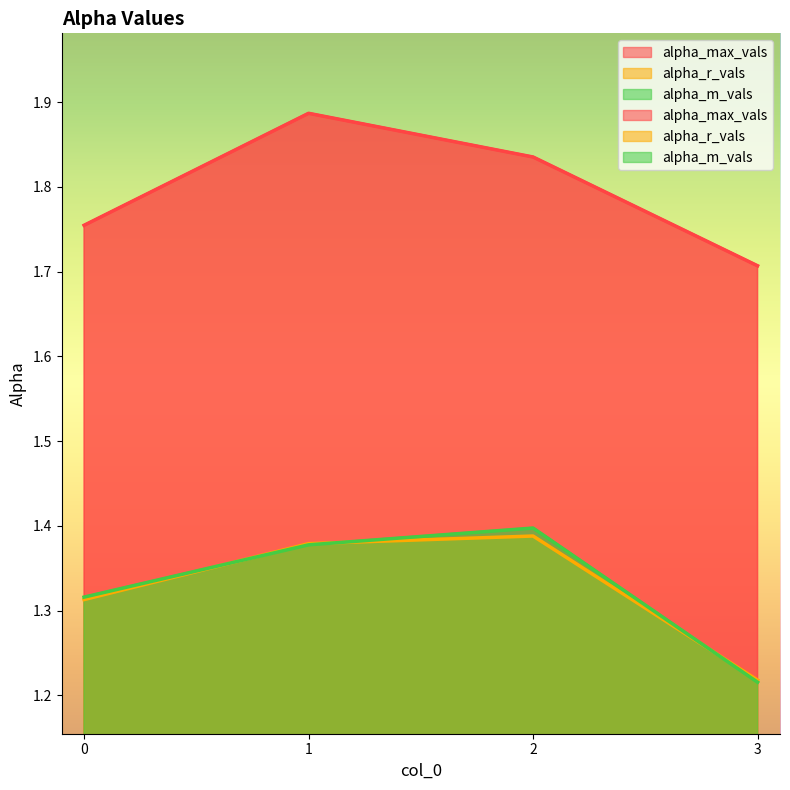

True or false: alpha_m_vals has more than 0 interior local peaks.

True